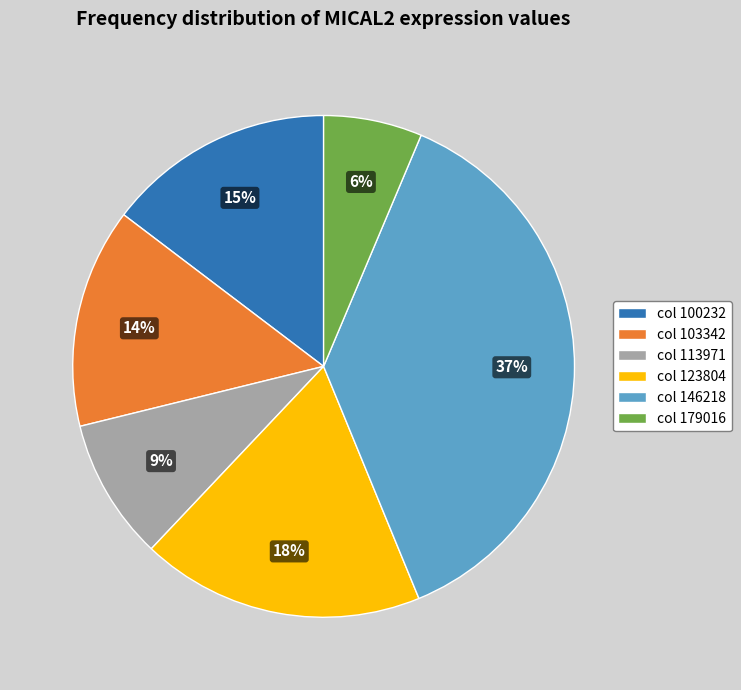

Combined, do col 113971 and col 146218 account for over 50%?

No